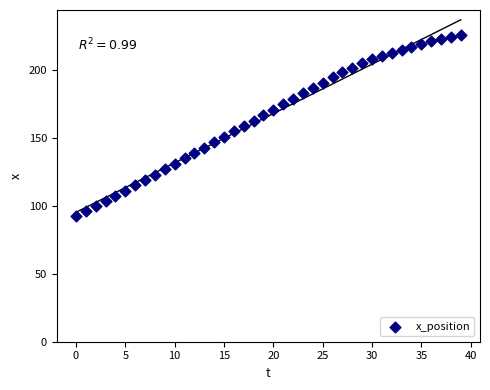

What is the range of Y values (max minus min)?

133.5